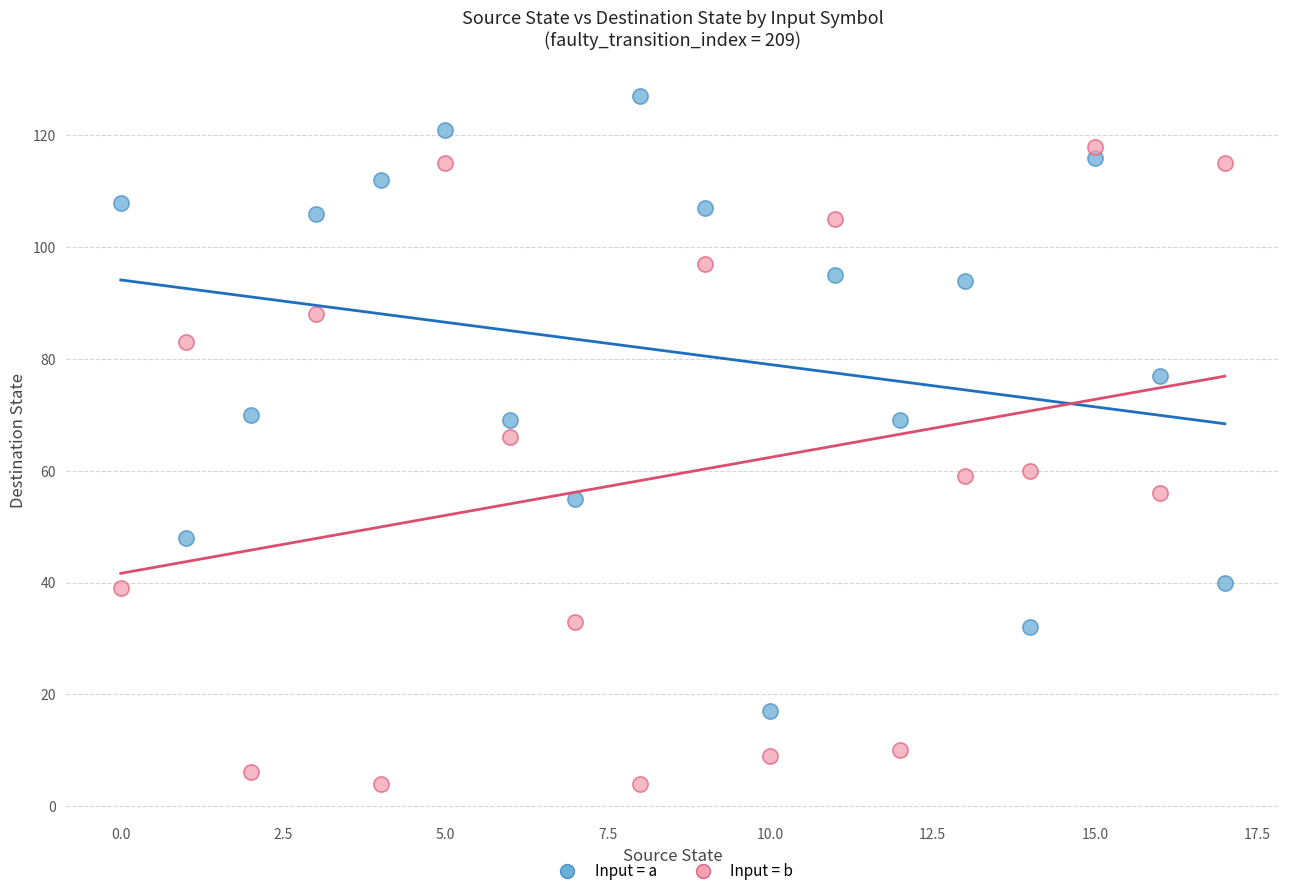

Which series contains the lowest Y value?

Input = b